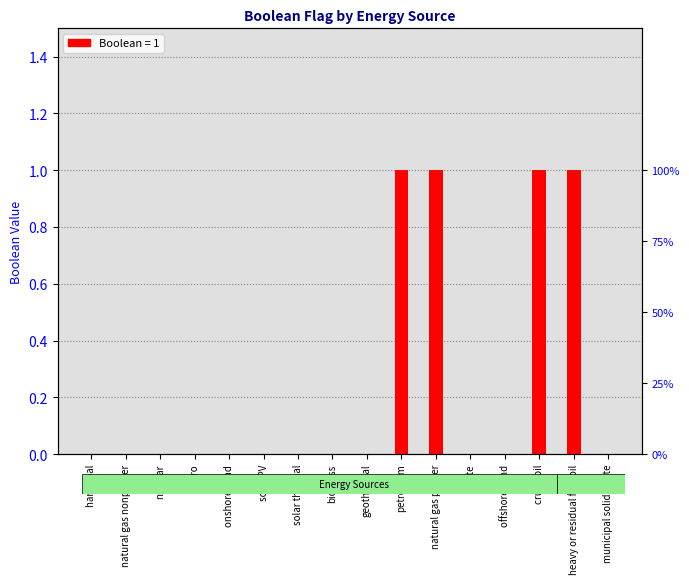

What is the change in value from hard coal to petroleum?

+1